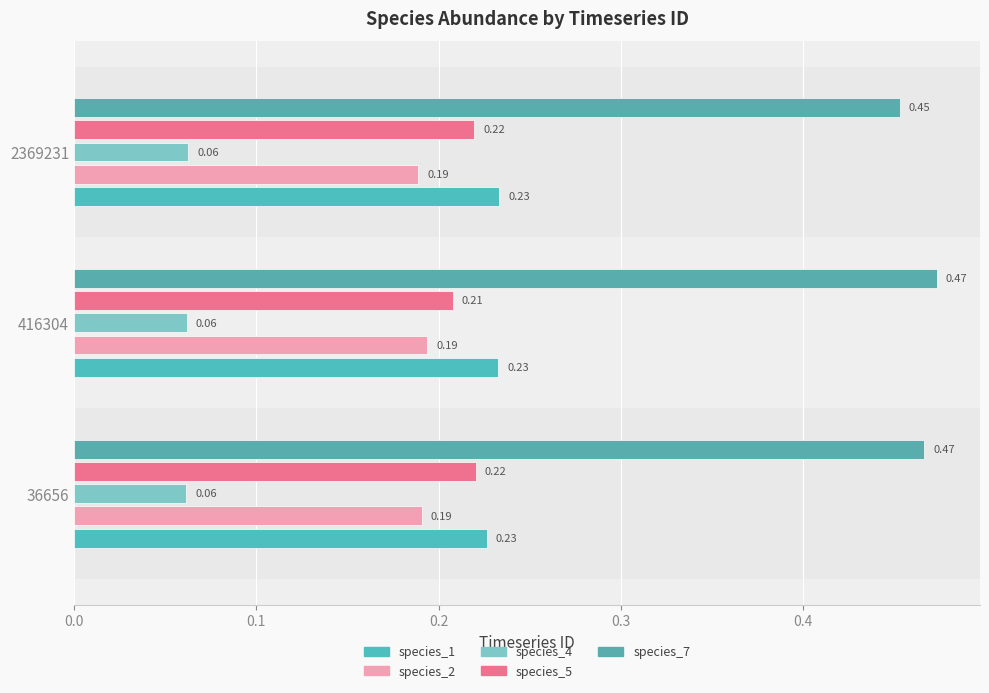

Which series has the largest total across all categories?

species_7